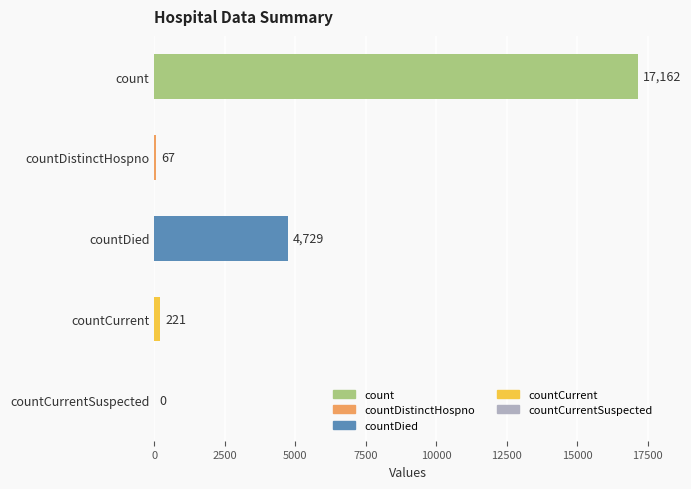

What is the sum of the values at countCurrentSuspected and countCurrent?

221